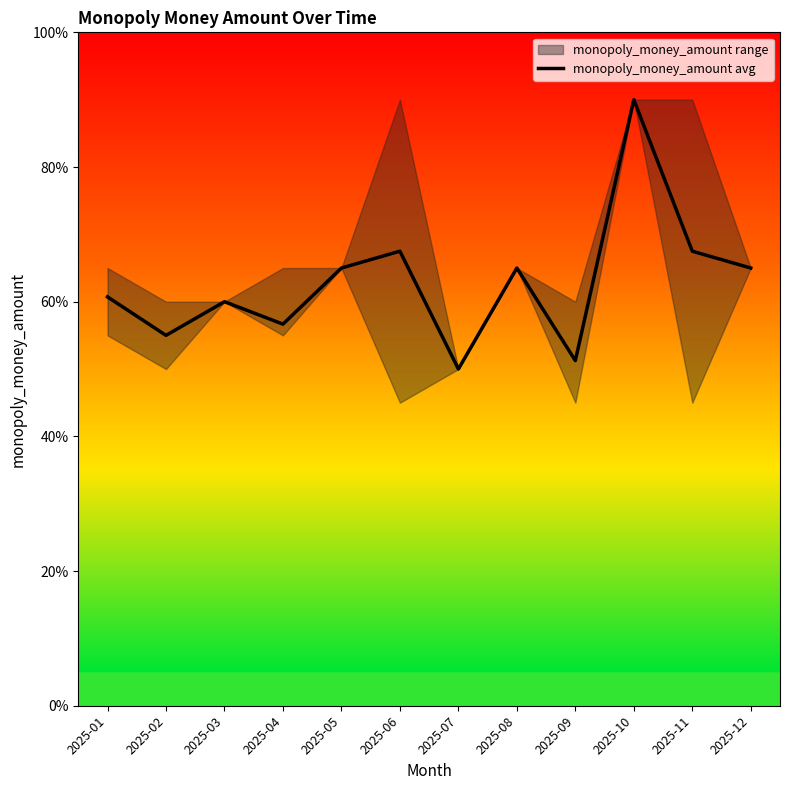

How many values are below 6?

4